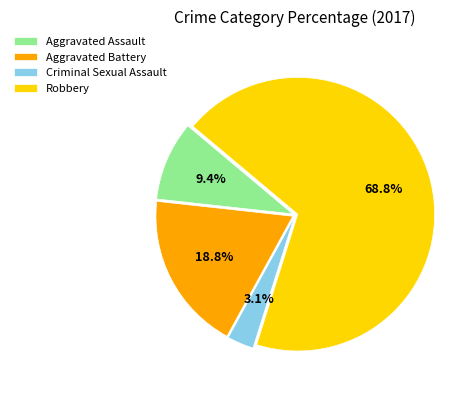

Which category has the biggest portion of the pie?

Robbery